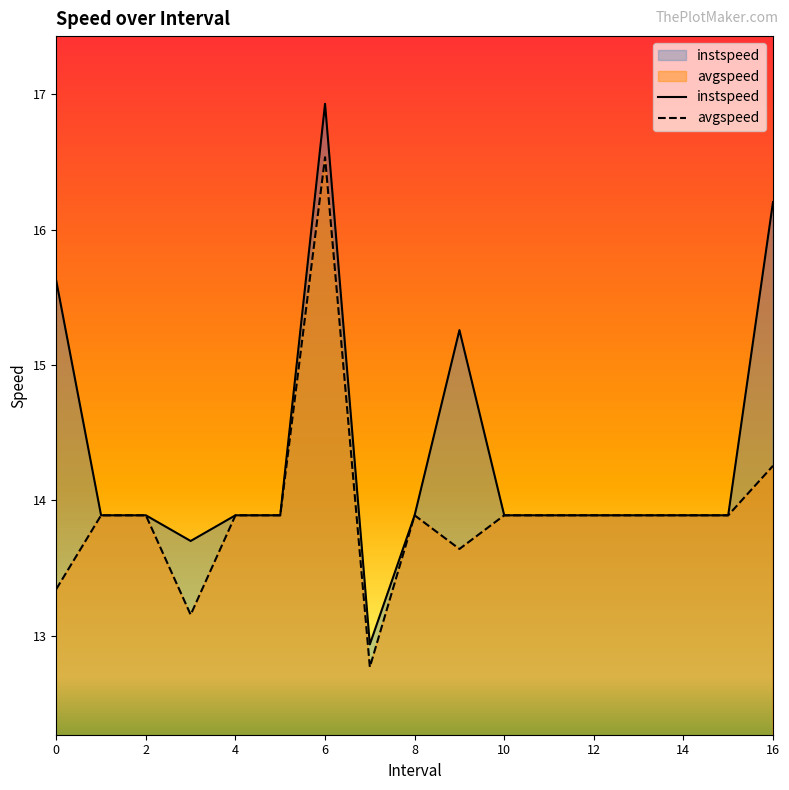

Reading right to left, transcribe all the data shown in this chart.

instspeed: 16.2	13.9	13.9	13.9	13.9	13.9	13.9	15.3	13.9	12.9	16.9	13.9	13.9	13.7	13.9	13.9	15.6
avgspeed: 14.3	13.9	13.9	13.9	13.9	13.9	13.9	13.6	13.9	12.8	16.5	13.9	13.9	13.2	13.9	13.9	13.3